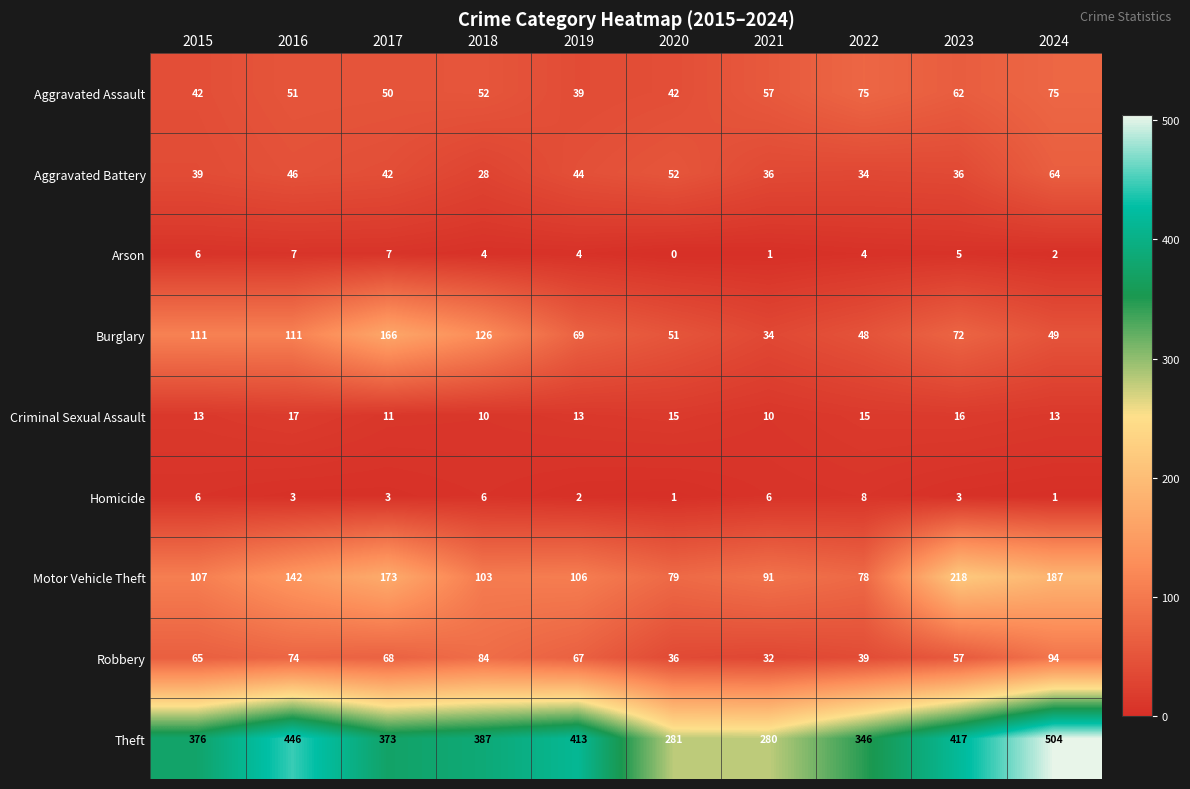

Is it true that Aggravated Battery equals 13 at 2018?

False